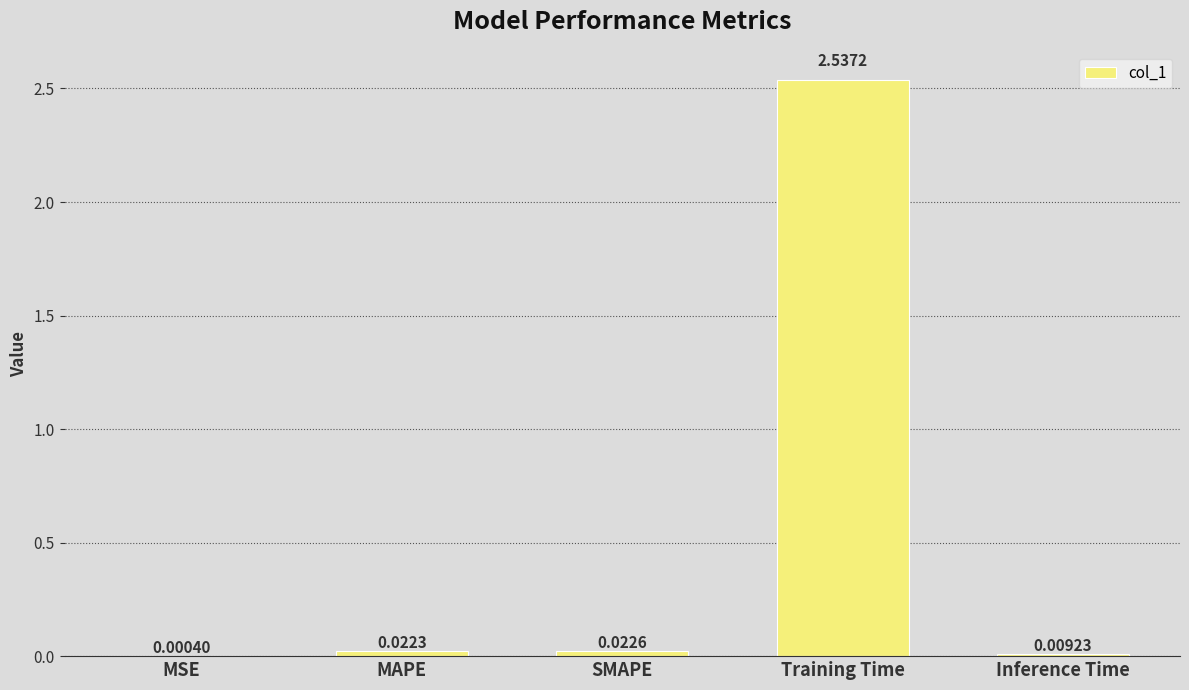

What is the change in value from SMAPE to Training Time?

+2.5